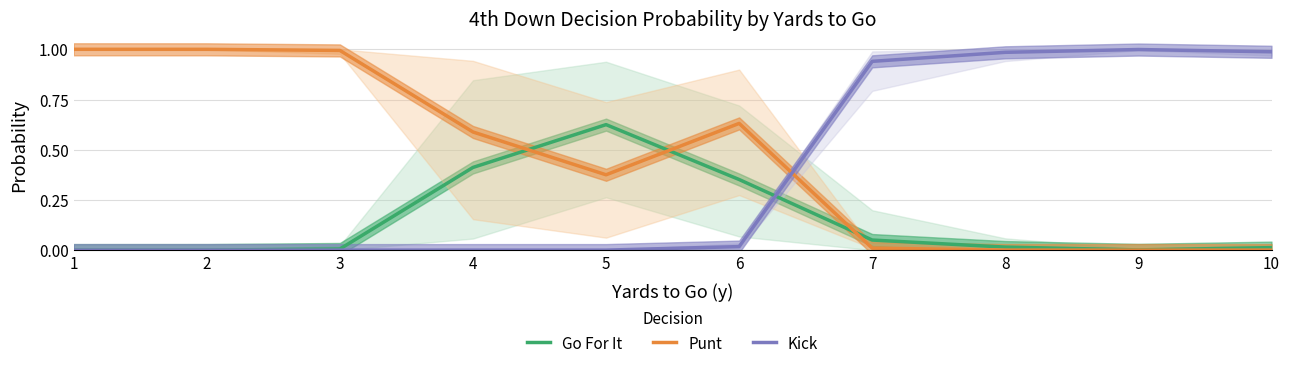

Rank the series by their average value, from highest to lowest.

Punt, Kick, Go For It